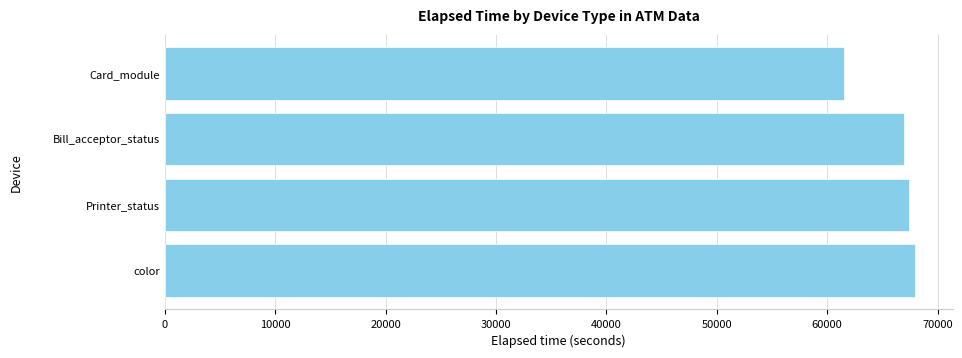

Is it true that the value at Printer_status is 67420.0?

True